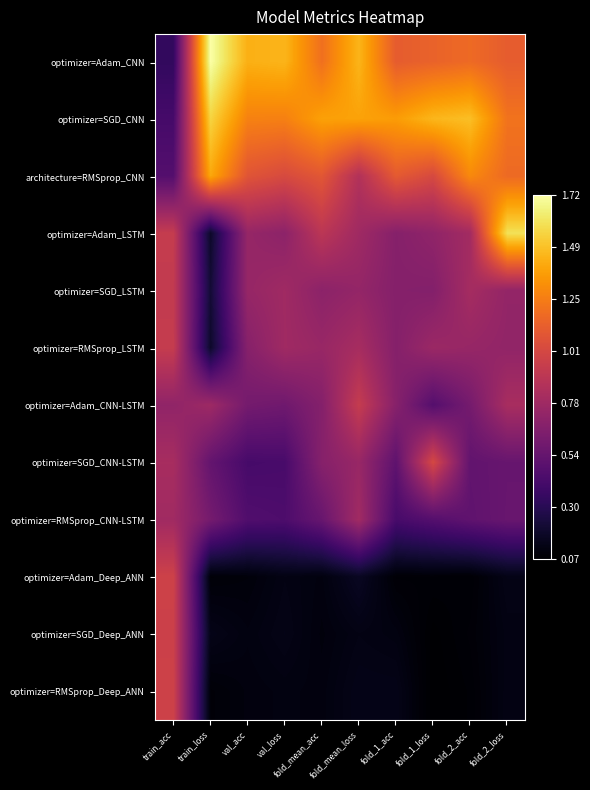

How many distinct data groups are displayed?

12